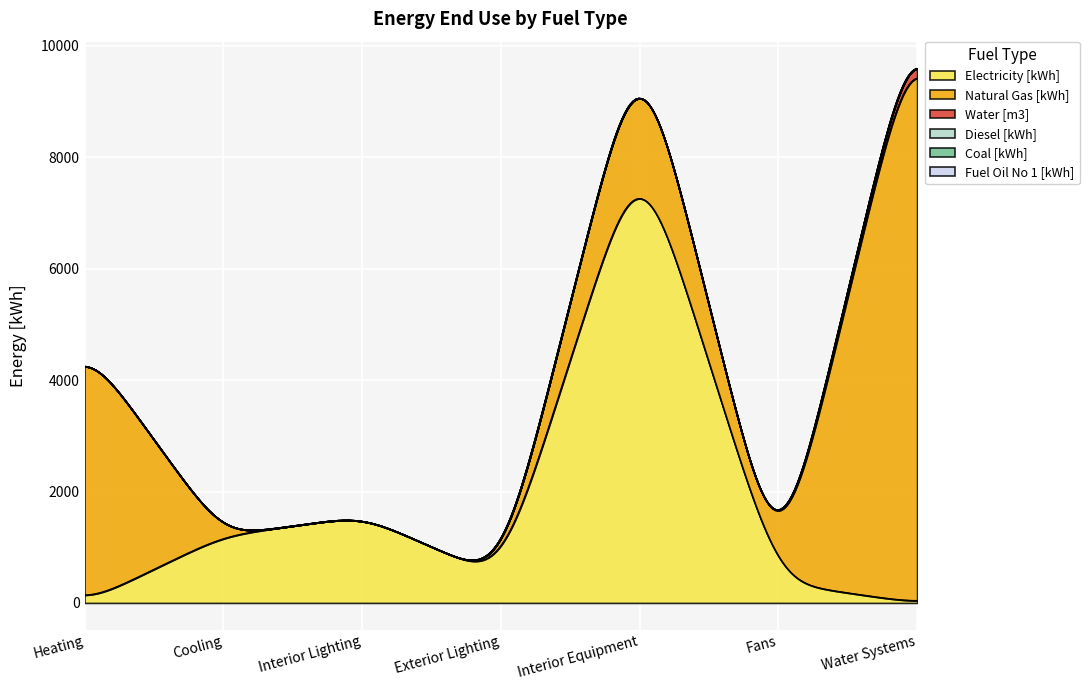

Between which two adjacent categories do Water [m3] and Electricity [kWh] first intersect?

Fans and Water Systems